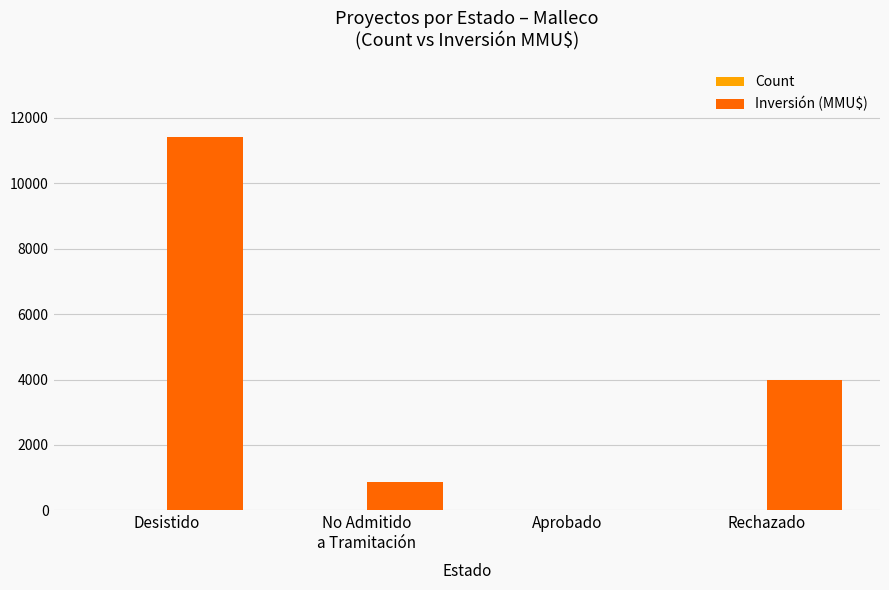

Which series has the largest total across all categories?

Inversión (MMU$)